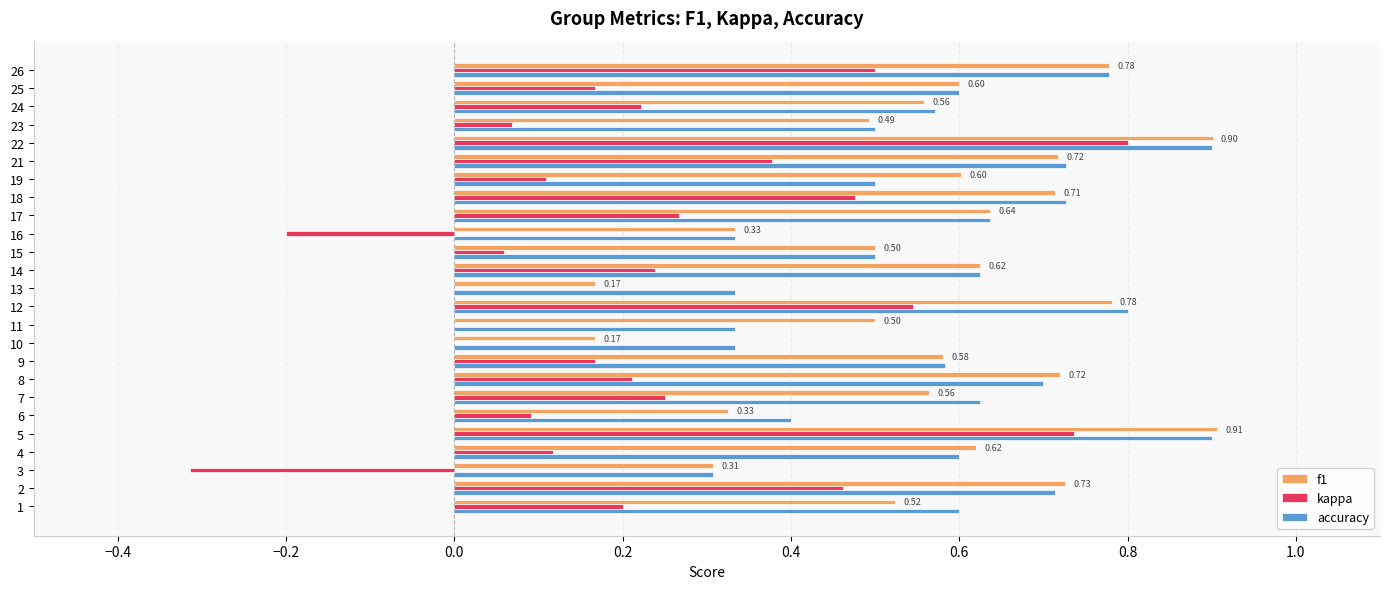

Which series changed the most between 5 and 17?

kappa